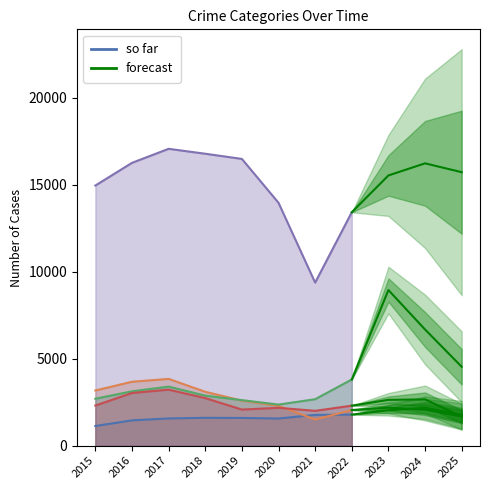

What is the ratio of the value at 2015 to the value at 2022?

0.6